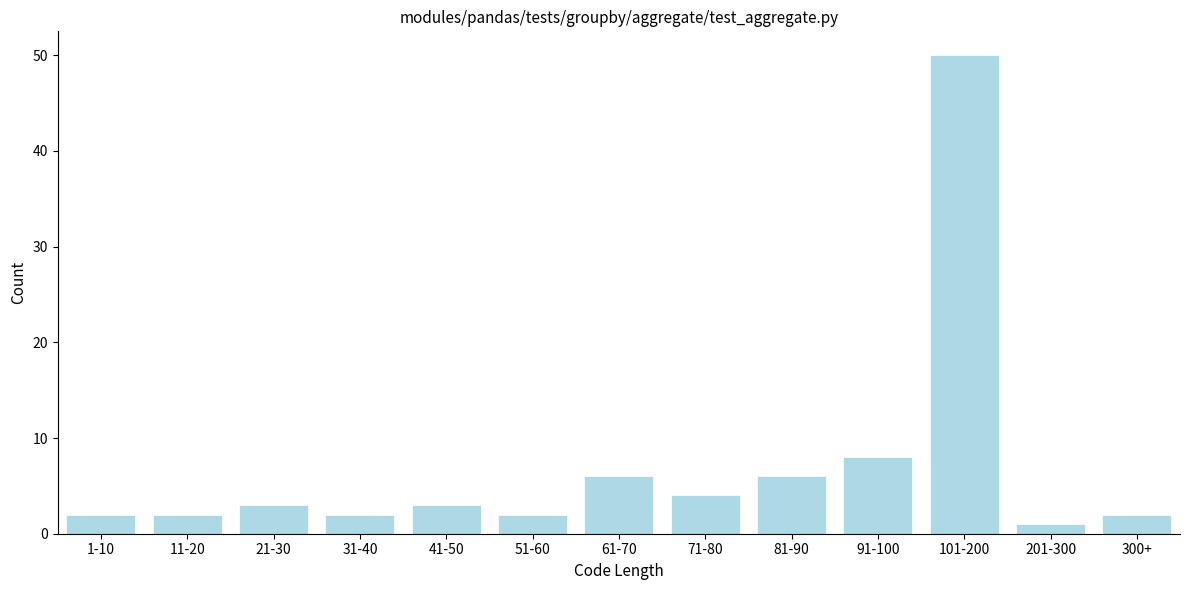

Reading left to right, transcribe all the data shown in this chart.

2	2	3	2	3	2	6	4	6	8	50	1	2